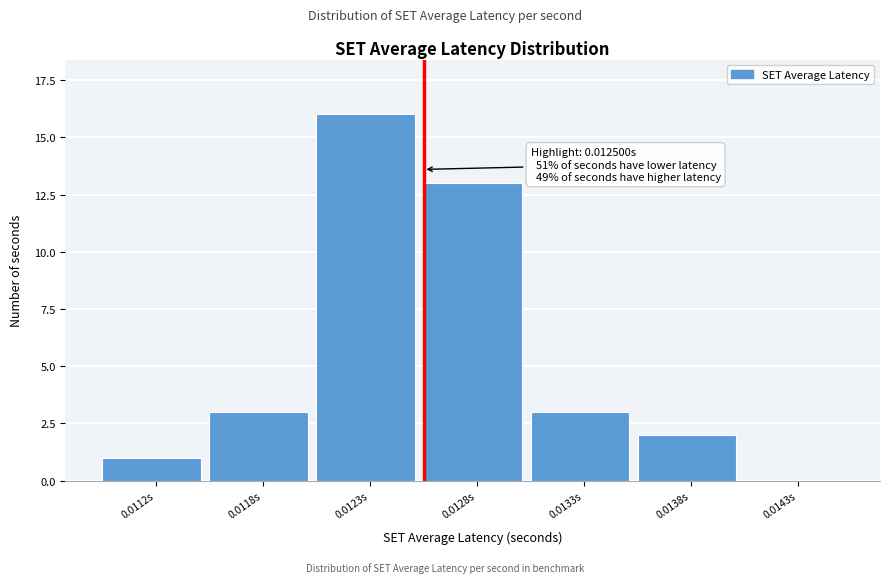

Reading left to right, what are all the values shown in this chart?

0.0112s=1	0.0118s=3	0.0123s=16	0.0128s=13	0.0133s=3	0.0138s=2	0.0143s=0